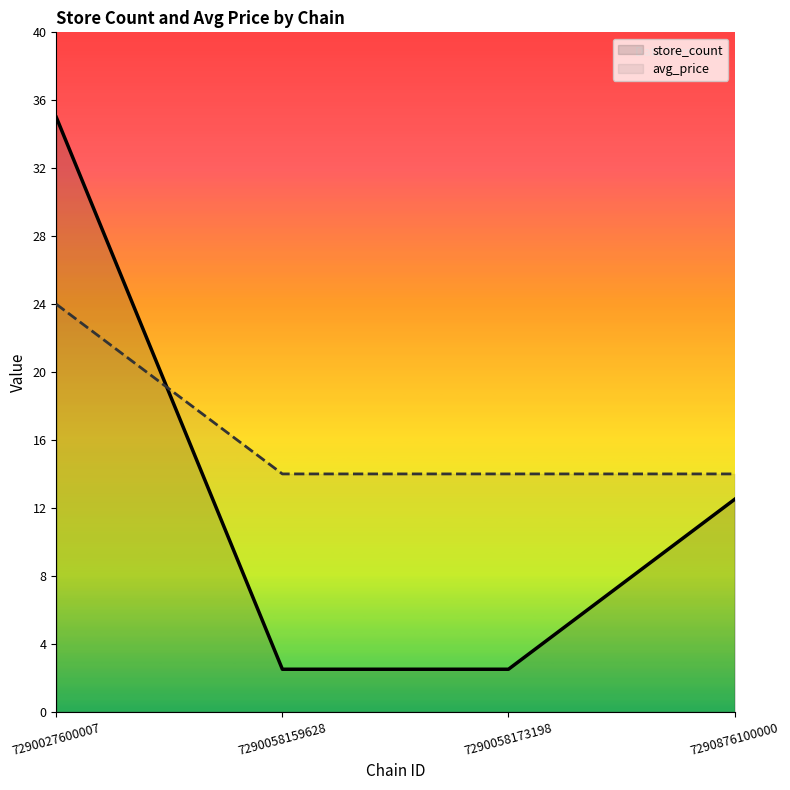

The avg_price series shows 23.8 at 7290876100000. True or false?

False